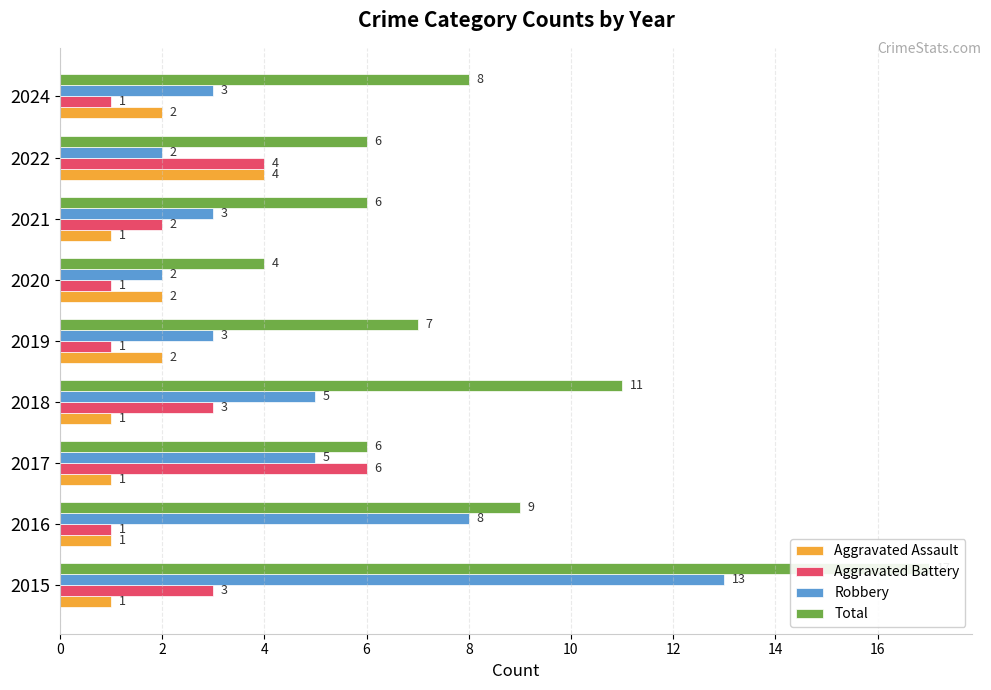

Reading left to right, transcribe all the data shown in this chart.

Aggravated Assault: 1	1	1	1	2	2	1	4	2
Aggravated Battery: 3	1	6	3	1	1	2	4	1
Robbery: 13	8	5	5	3	2	3	2	3
Total: 17	9	6	11	7	4	6	6	8